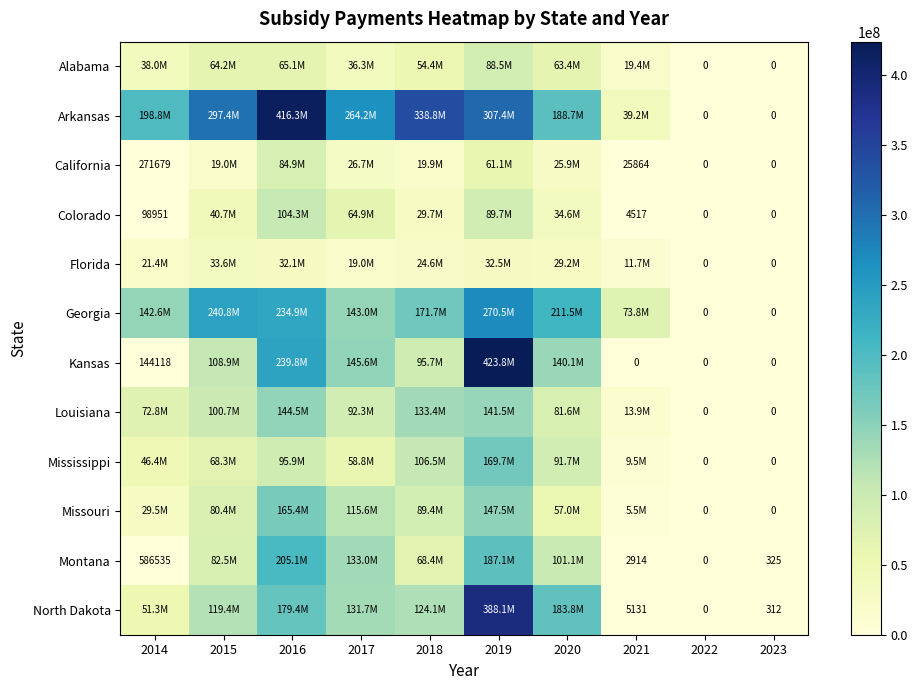

What is the difference between the second highest and second lowest values in the Kansas series?

239808033.8